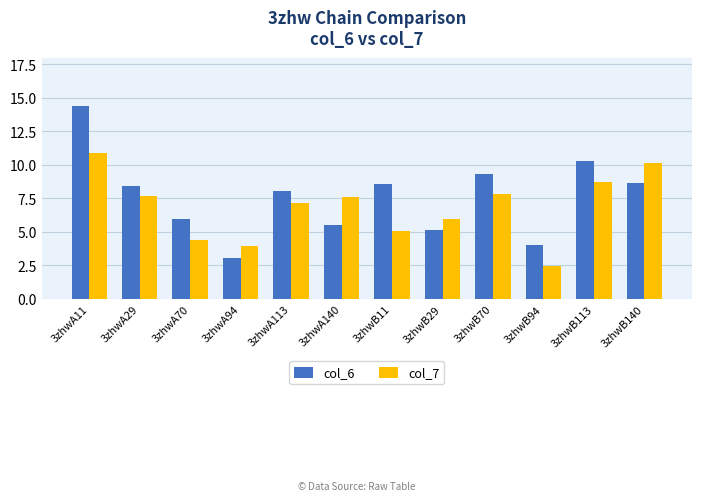

List the series in order of their overall mean, lowest first.

col_7, col_6